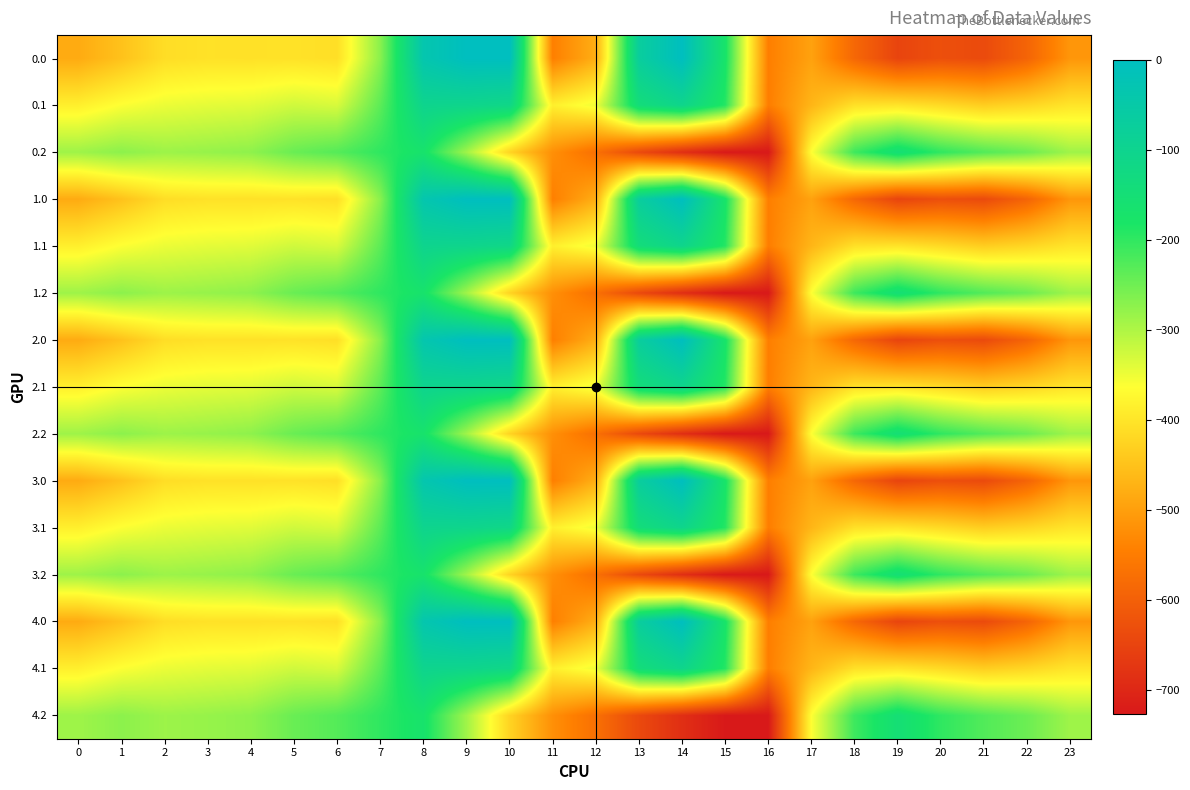

What is the minimum value shown in the chart?

-726.6